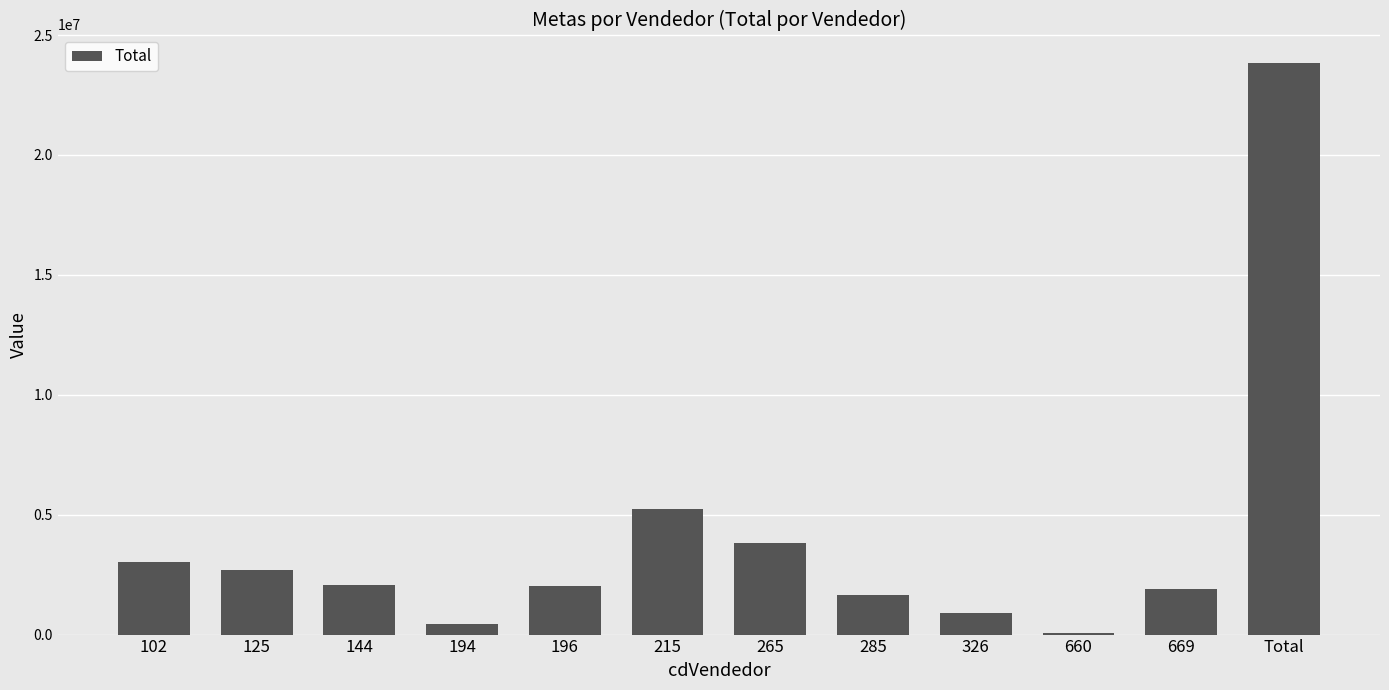

Are the bars horizontal?

No